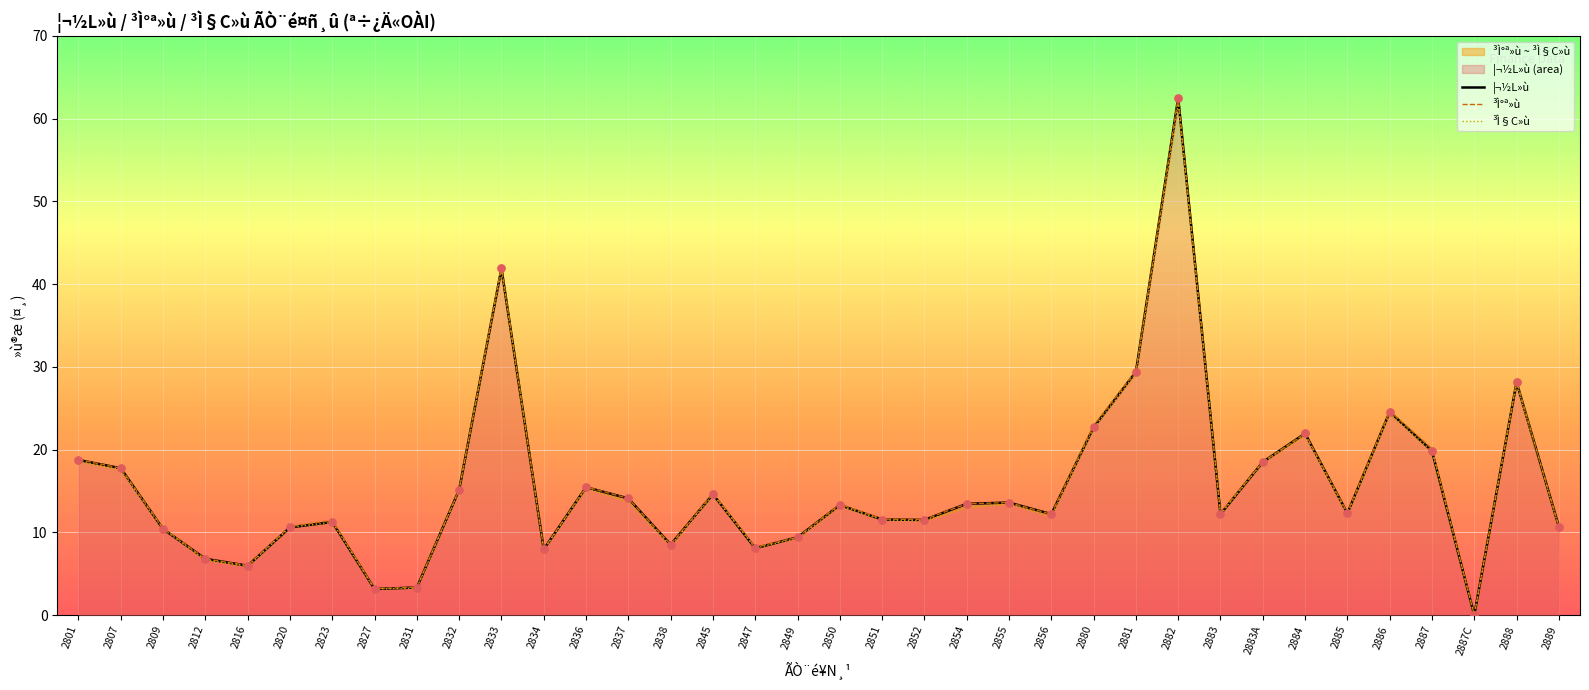

What is the total value across all series at 2831?

10.0